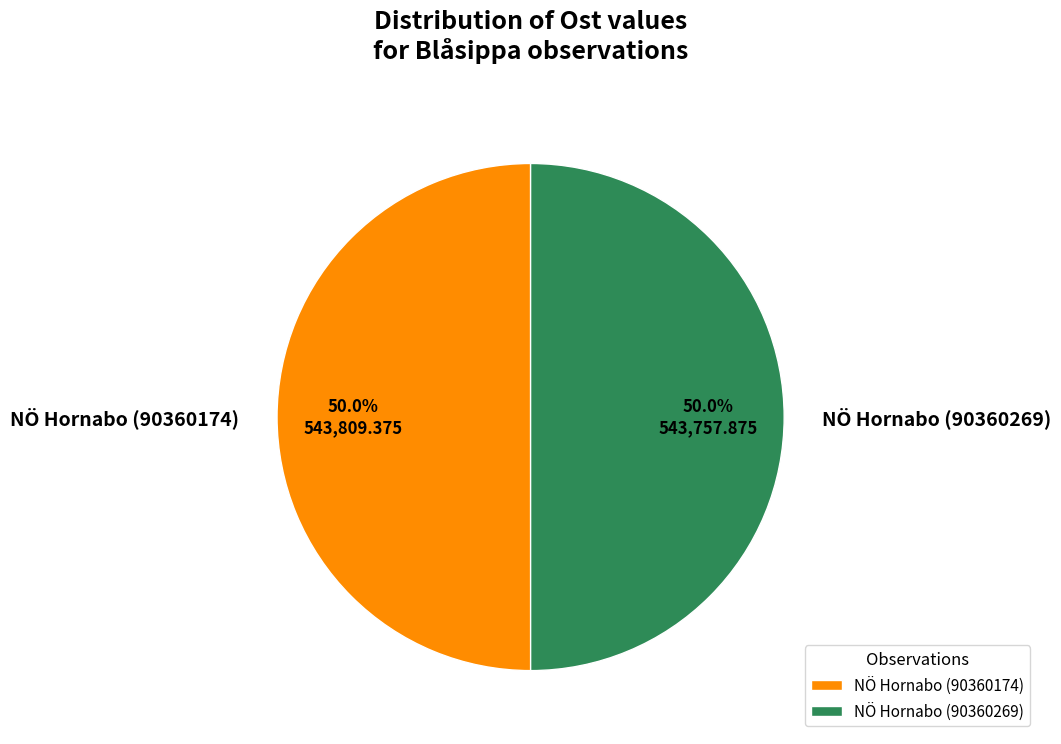

Approximately how many times larger is the value at NÖ Hornabo (90360269) compared to NÖ Hornabo (90360174)?

1.0